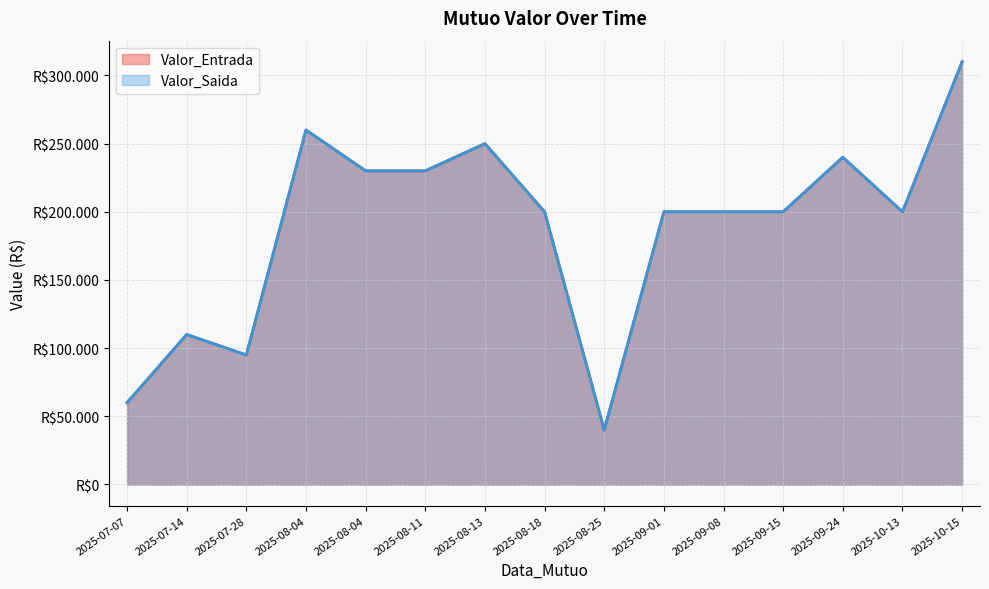

Which has a higher value, 2025-08-11 or 2025-07-07?

2025-08-11